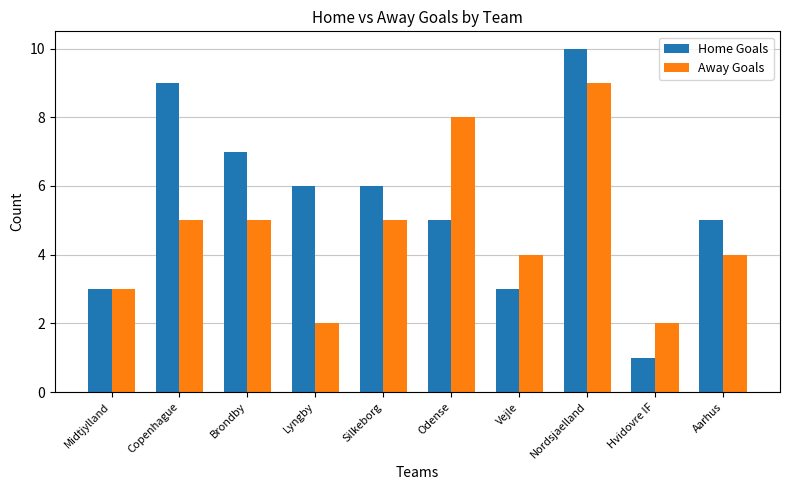

Read the Away Goals value at Nordsjaelland.

9